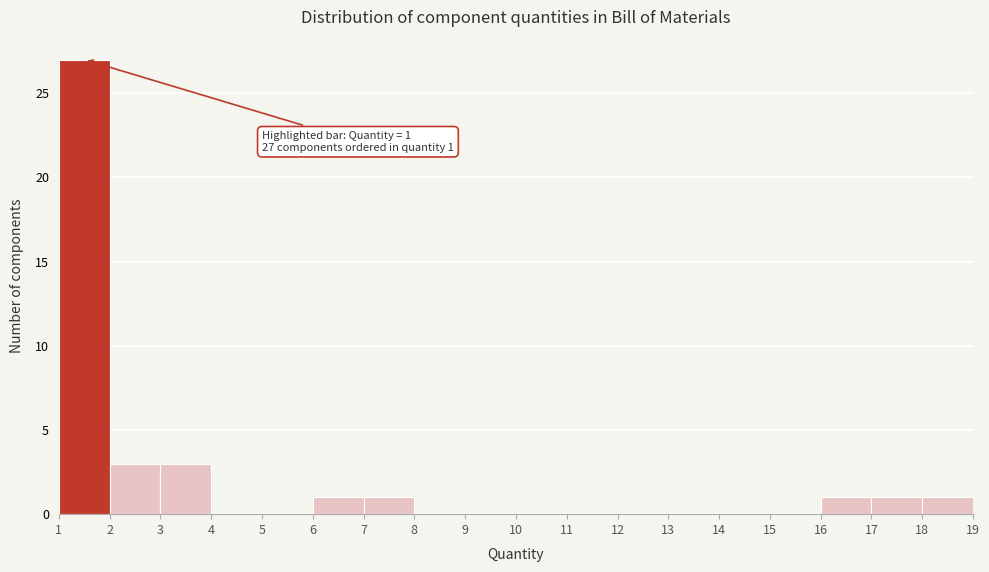

Which range on the x-axis has the tallest bar?

1 to 2